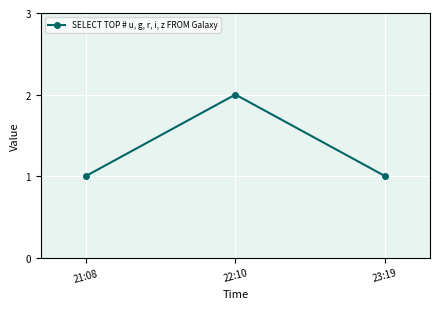

What is the change in value from 22:10 to 23:19?

-1